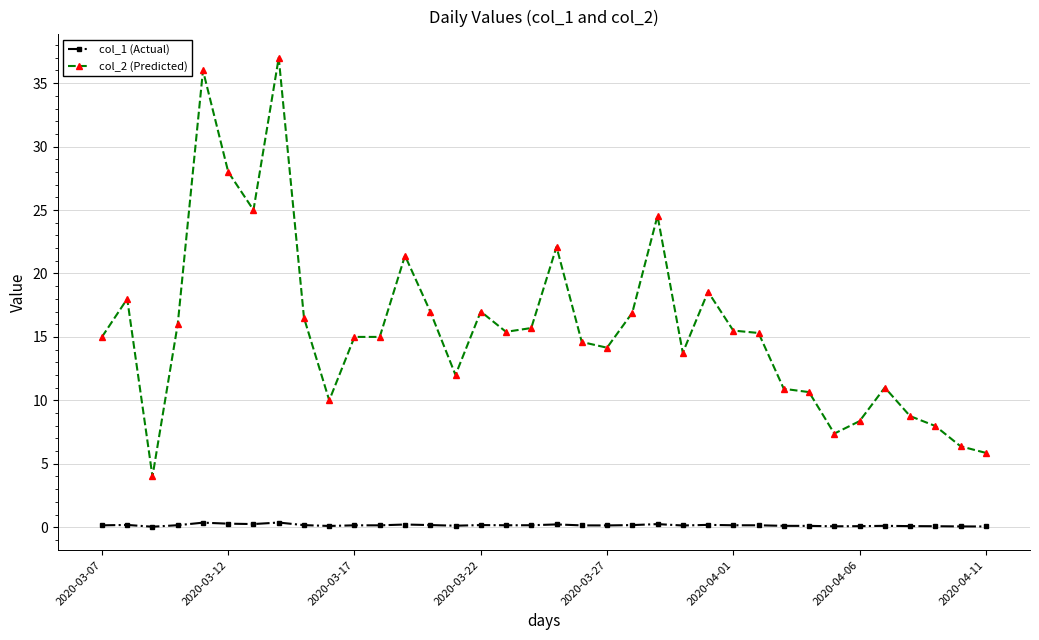

Does the chart have visible grid lines?

Yes